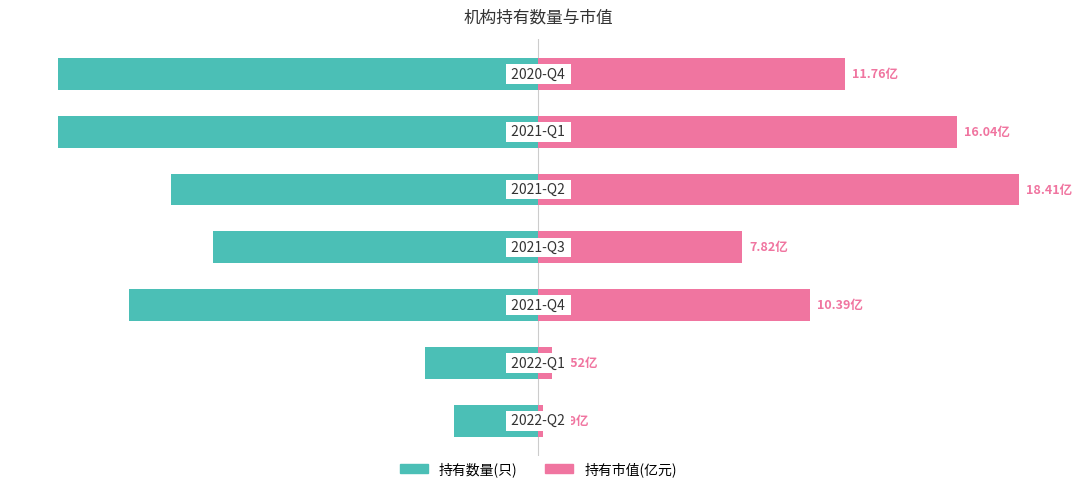

Reading right to left, extract all data points from this chart.

持有数量(只): -100.0	-100.0	-76.5	-67.6	-85.3	-23.5	-17.6
持有市值(亿元): 63.9	87.1	100.0	42.5	56.4	2.8	1.0